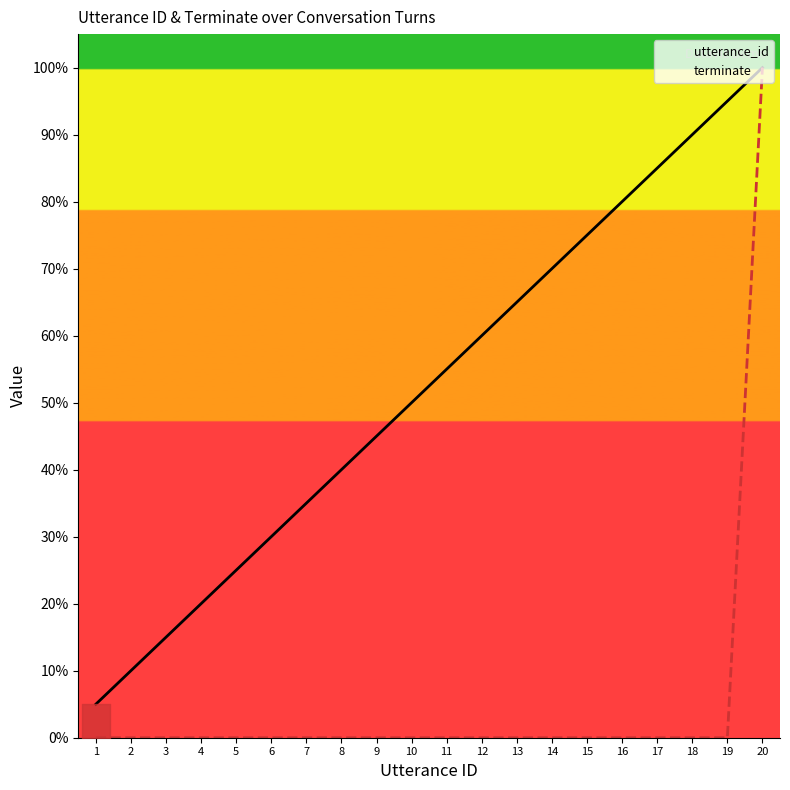

What are all the series names shown in the legend?

utterance_id, terminate